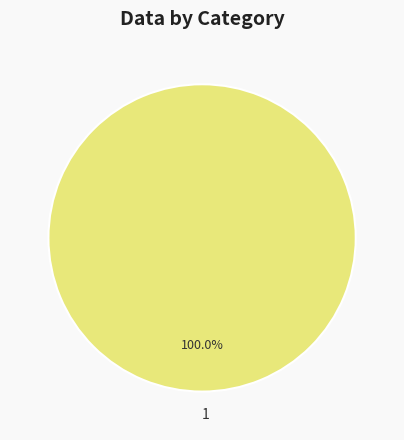

Which slice represents more than half of the pie?

1